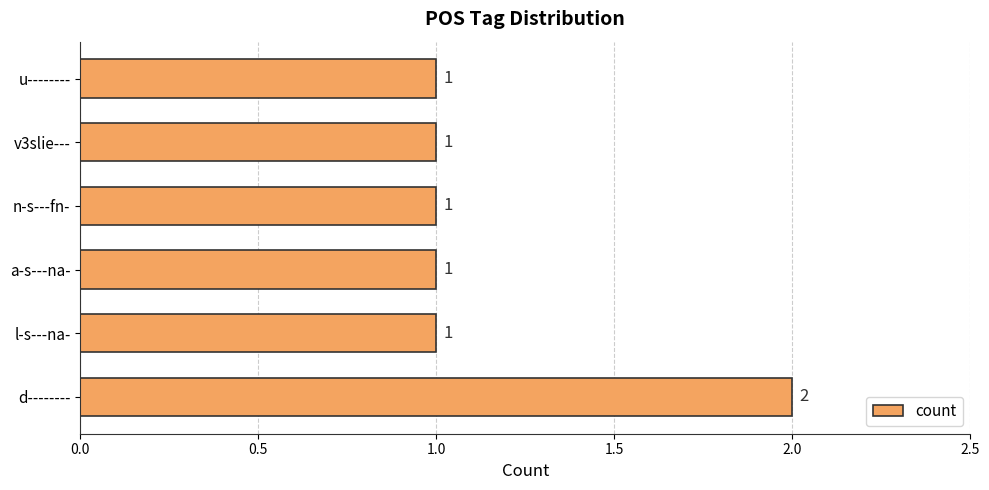

Which label corresponds to the largest value in the chart?

d--------